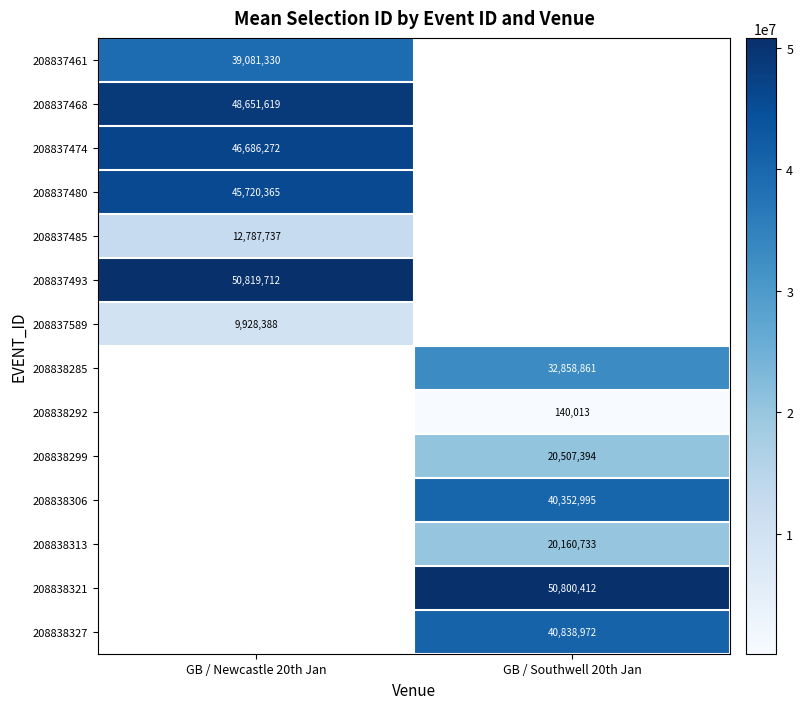

Is the value of 208837589 at GB / Newcastle 20th Jan greater than the value of 208837468 at GB / Newcastle 20th Jan?

No